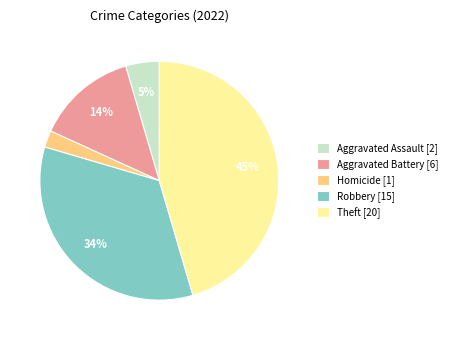

To the nearest percent, what percentage of the pie is Theft [20]?

45%